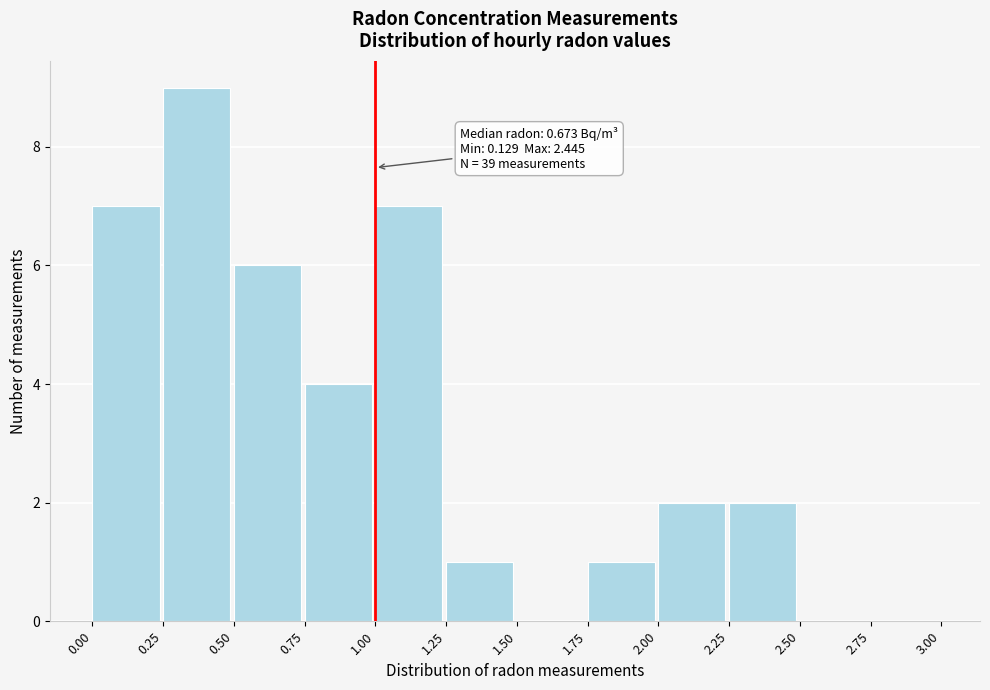

Over which range of the x-axis is the bar tallest?

0.25 to 0.50